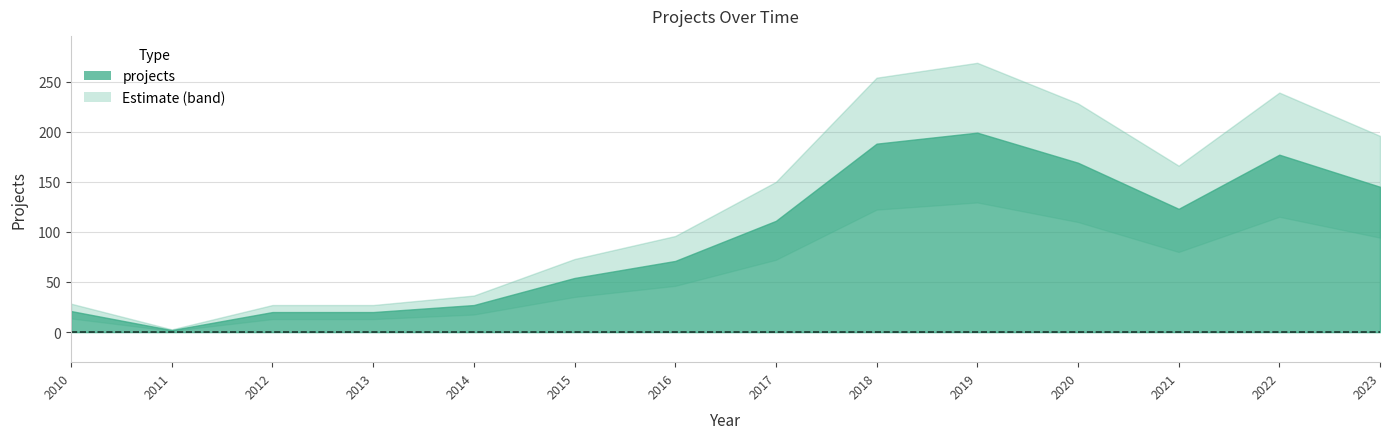

The chart shows a value of 0 at 2011. True or false?

False